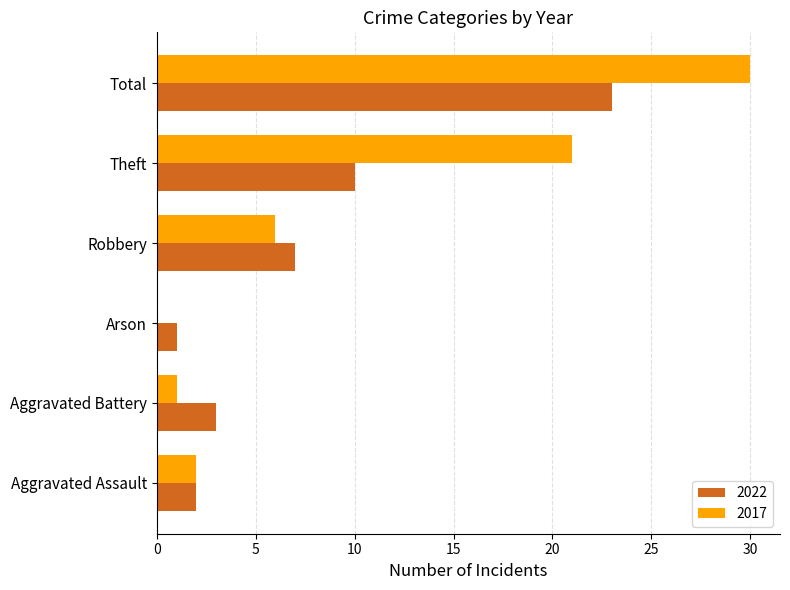

What is the maximum value shown in the chart?

30